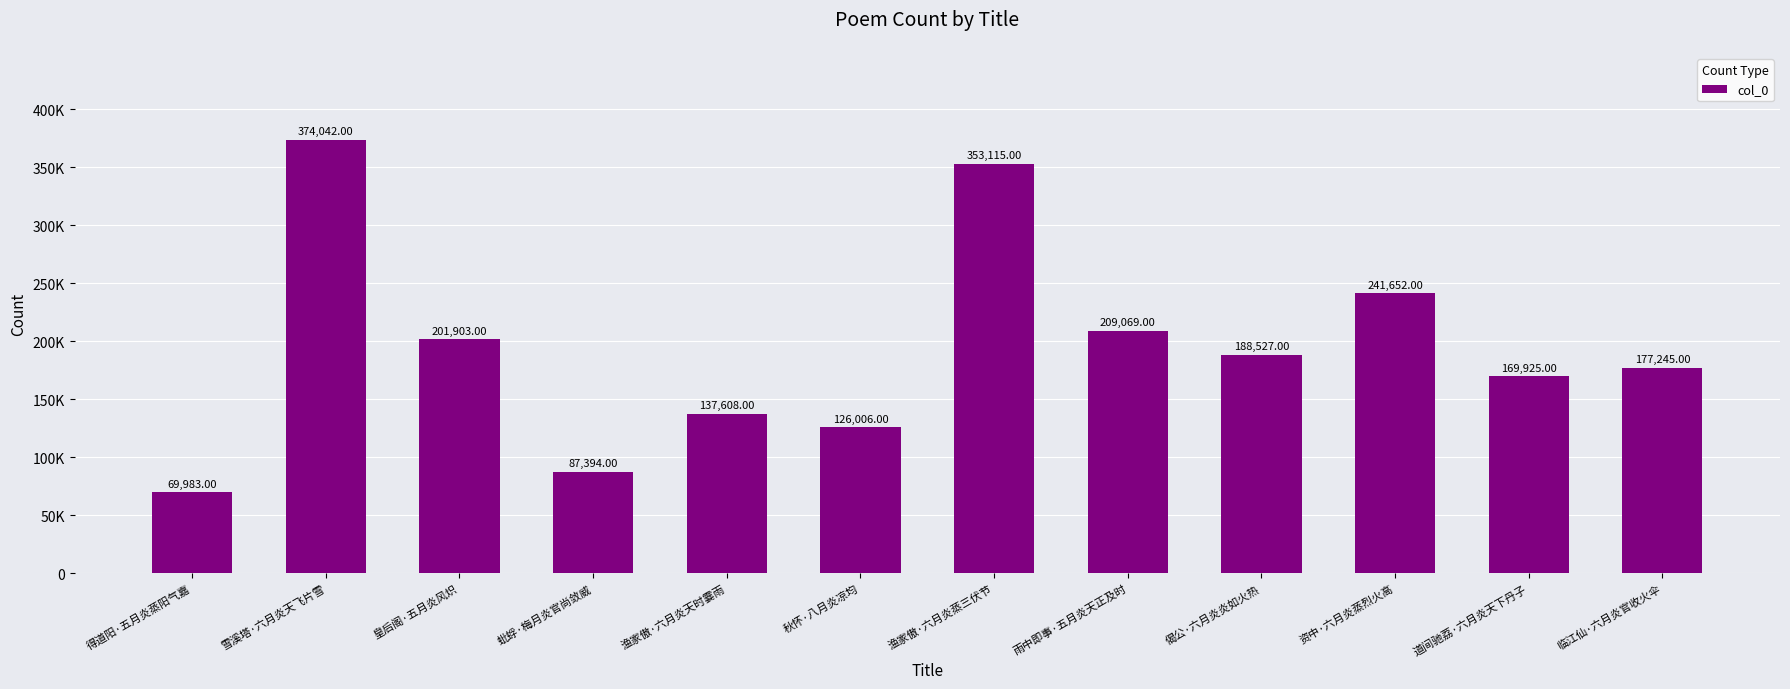

What is the change in value from 偈公·六月炎炎如火热 to 临江仙·六月炎官收火伞?

-11282